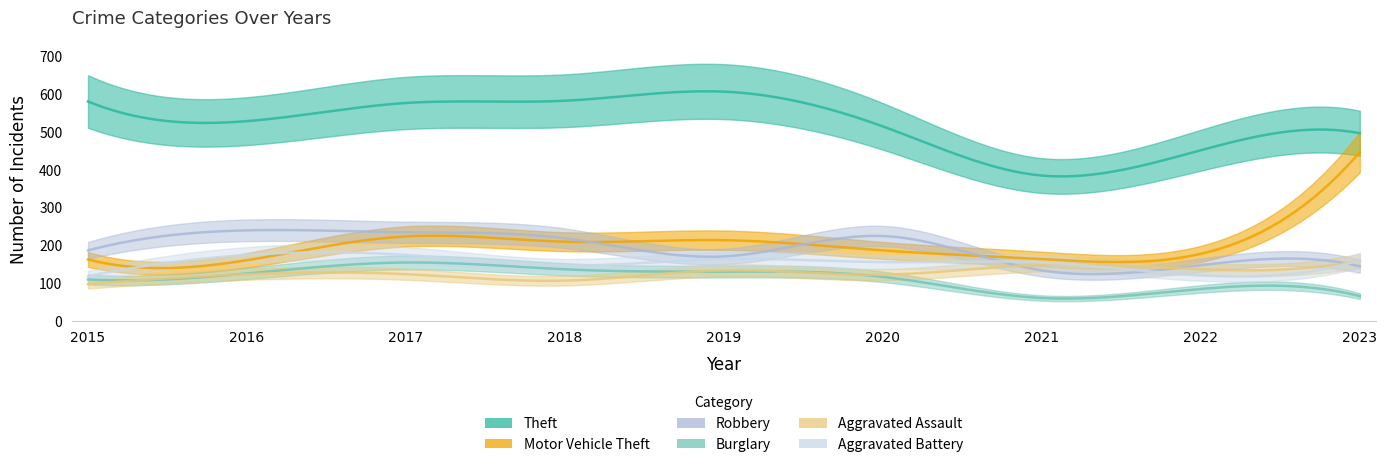

Reading left to right, list all the values displayed in this chart.

Theft: 2015=580	2016=528	2017=576	2018=582	2019=606	2020=514	2021=384	2022=451	2023=496
Motor Vehicle Theft: 2015=162	2016=160	2017=223	2018=209	2019=213	2020=186	2021=163	2022=177	2023=446
Robbery: 2015=186	2016=239	2017=234	2018=218	2019=170	2020=224	2021=133	2022=147	2023=144
Burglary: 2015=109	2016=125	2017=154	2018=136	2019=130	2020=116	2021=60	2022=84	2023=65
Aggravated Assault: 2015=97	2016=123	2017=123	2018=106	2019=133	2020=122	2021=148	2022=136	2023=159
Aggravated Battery: 2015=118	2016=174	2017=174	2018=146	2019=163	2020=155	2021=154	2022=120	2023=160